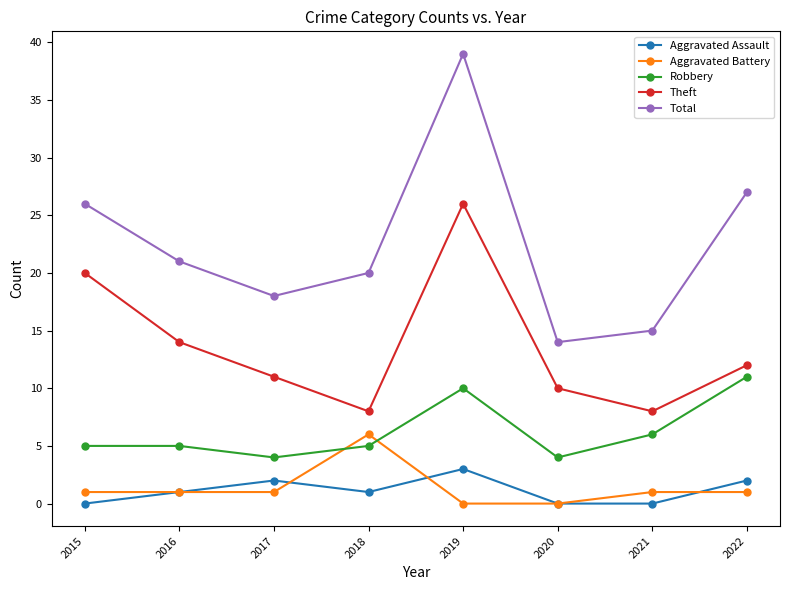

What is the spread (max minus min) of values at 2022?

26